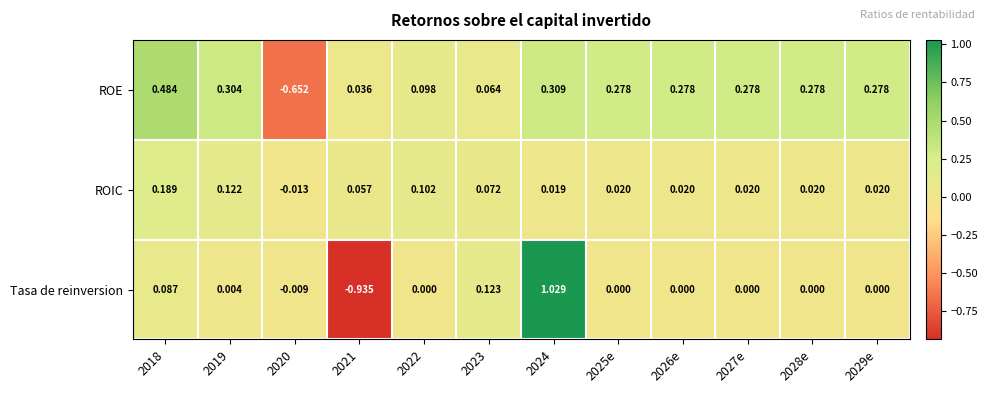

Which series has the largest range (max minus min)?

Tasa de reinversion